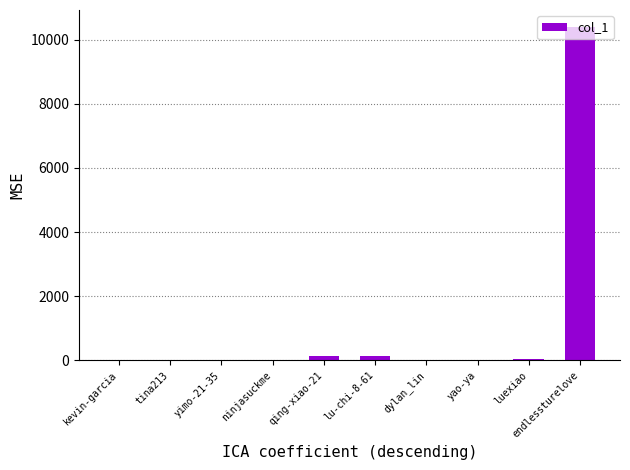

Is it true that the value at endlessturelove is 16350?

False